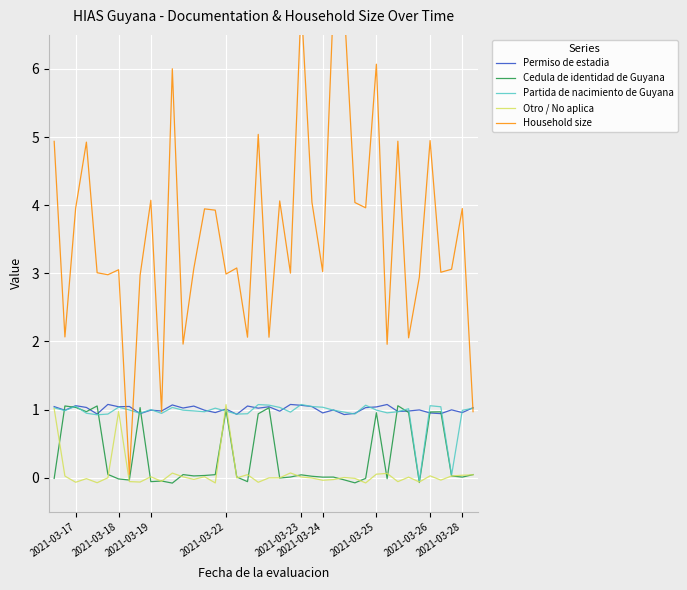

What are all the series names shown in the legend?

Permiso de estadia, Cedula de identidad de Guyana, Partida de nacimiento de Guyana, Otro / No aplica, Household size